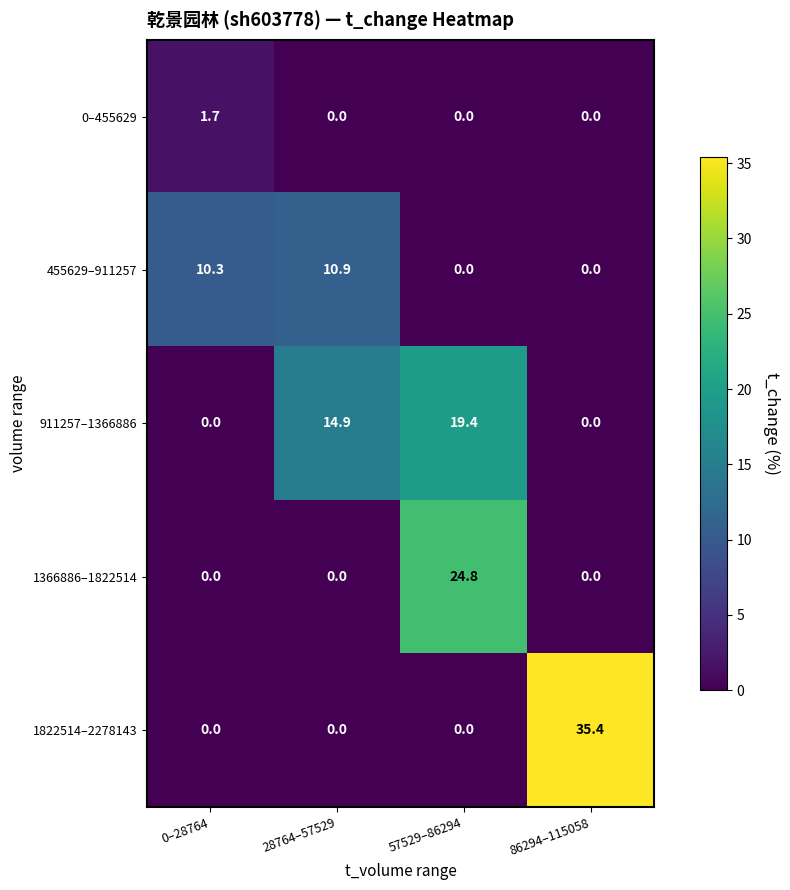

Which series changed the most between 0–28764 and 57529–86294?

1366886–1822514